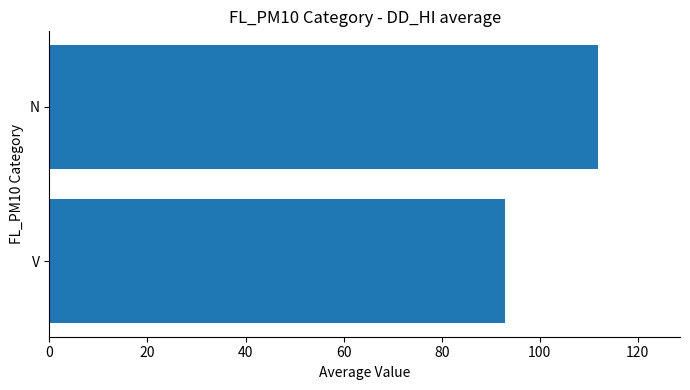

The value at N is 111.8. True or false?

True